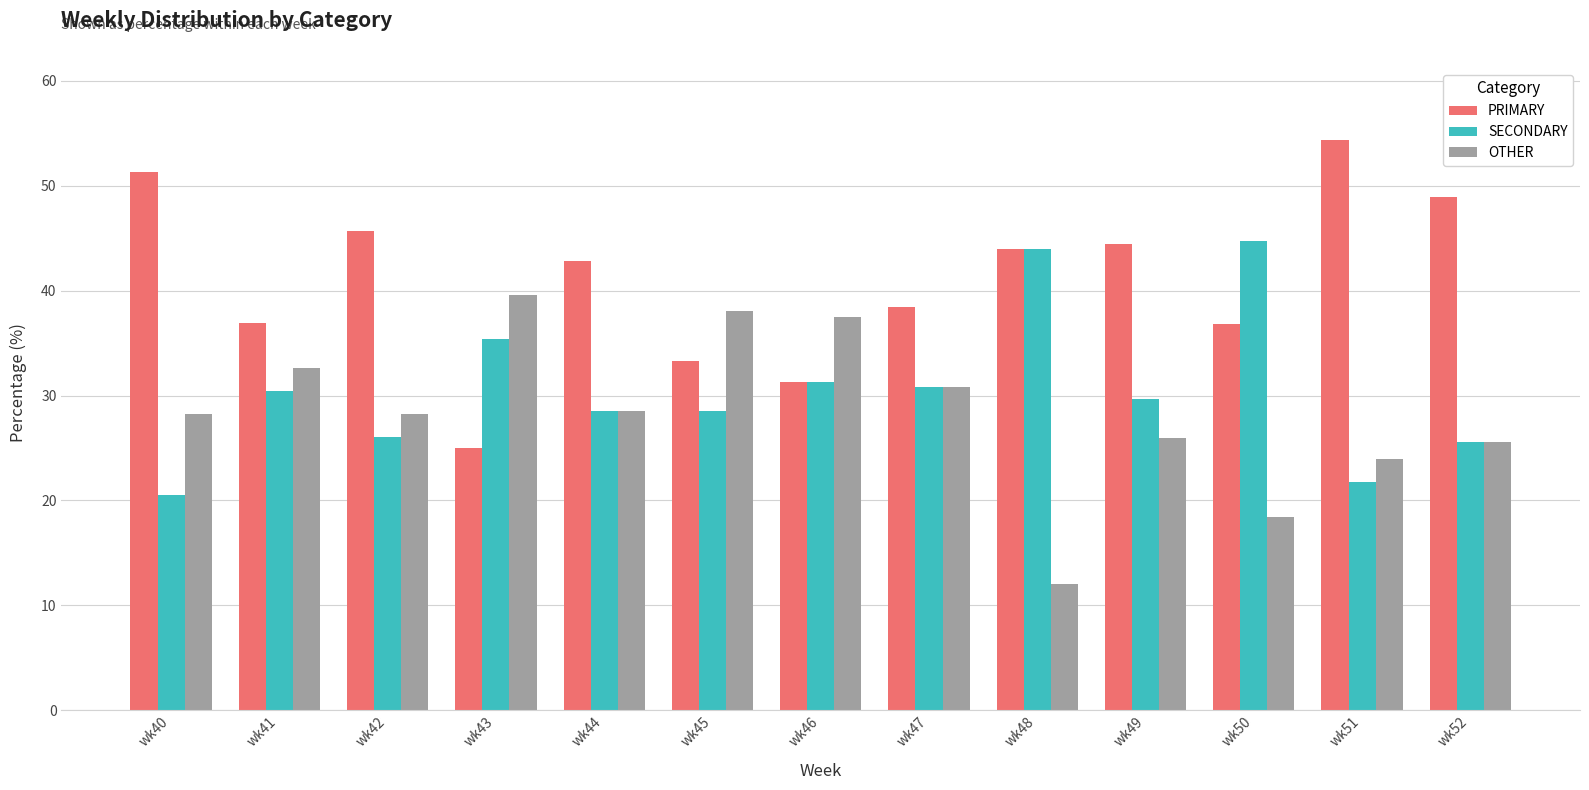

Which category has the lowest value in the PRIMARY series?

wk43